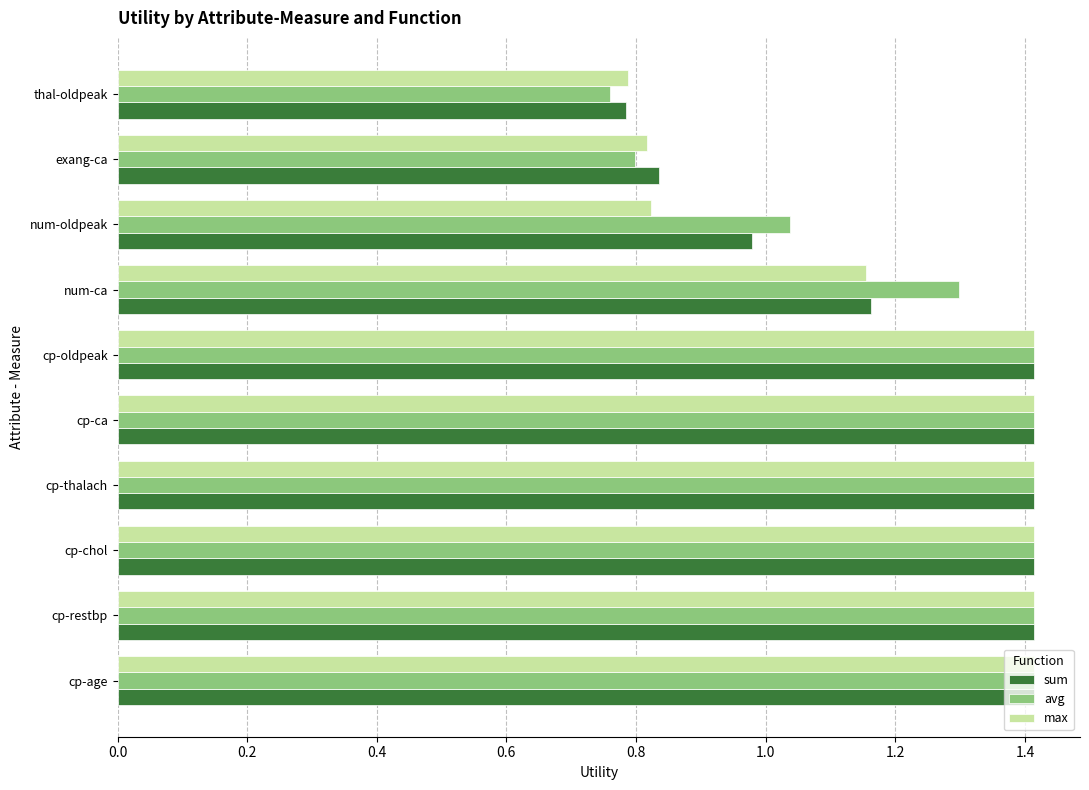

What is the sum of all sum values?

12.2